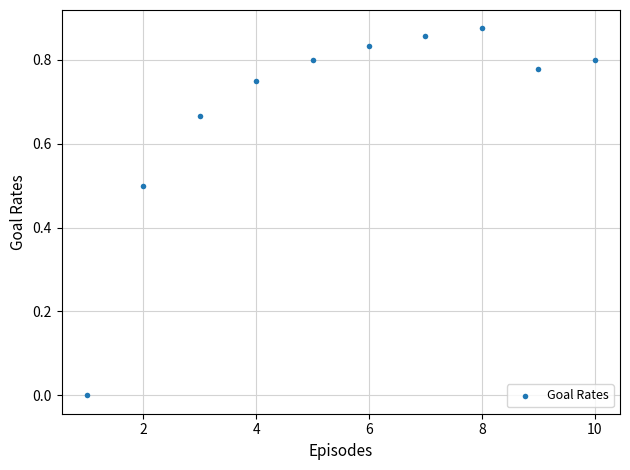

What is the range of X values (max minus min)?

9.0